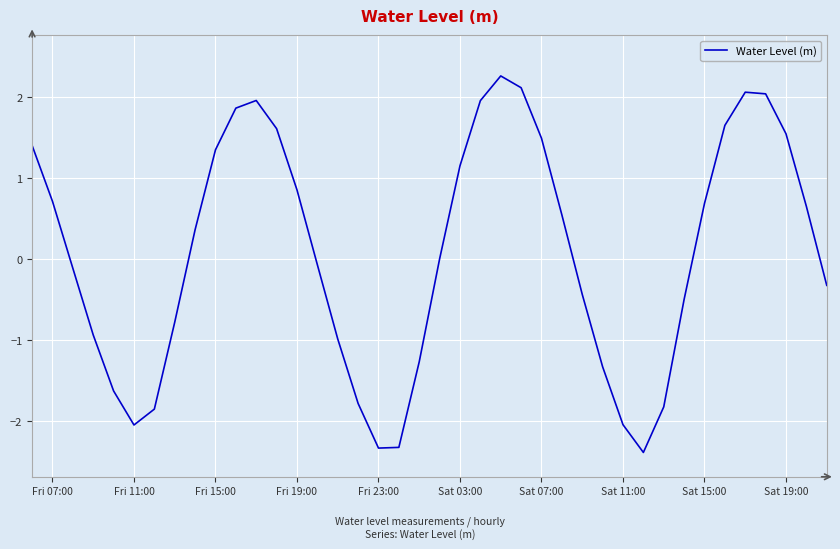

What is the difference between the maximum and minimum values?

4.6